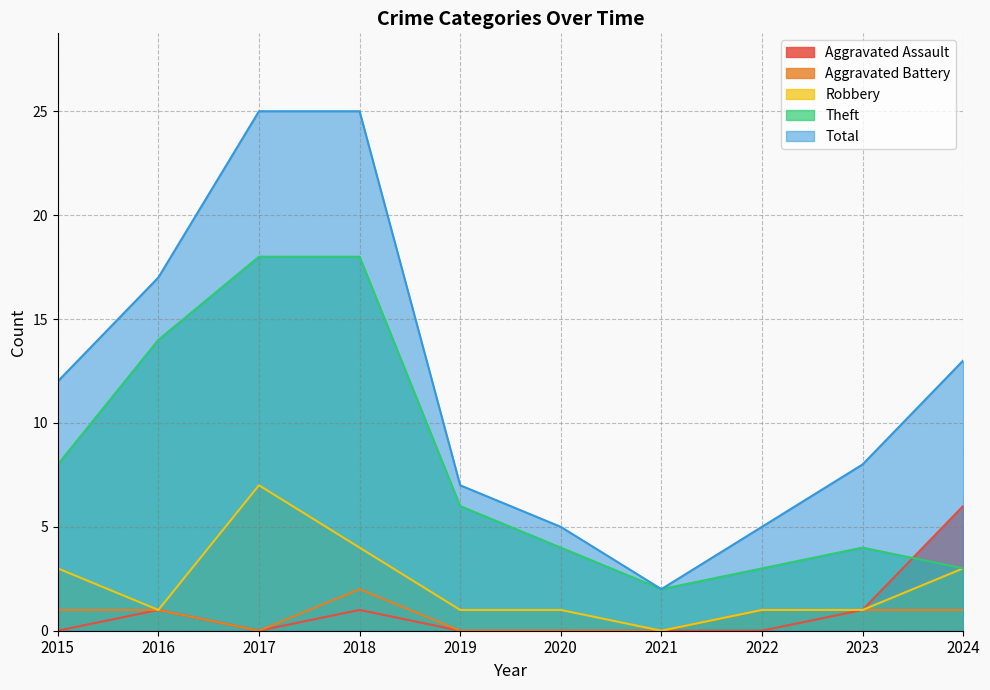

The Robbery series shows 5 at 2015. True or false?

False